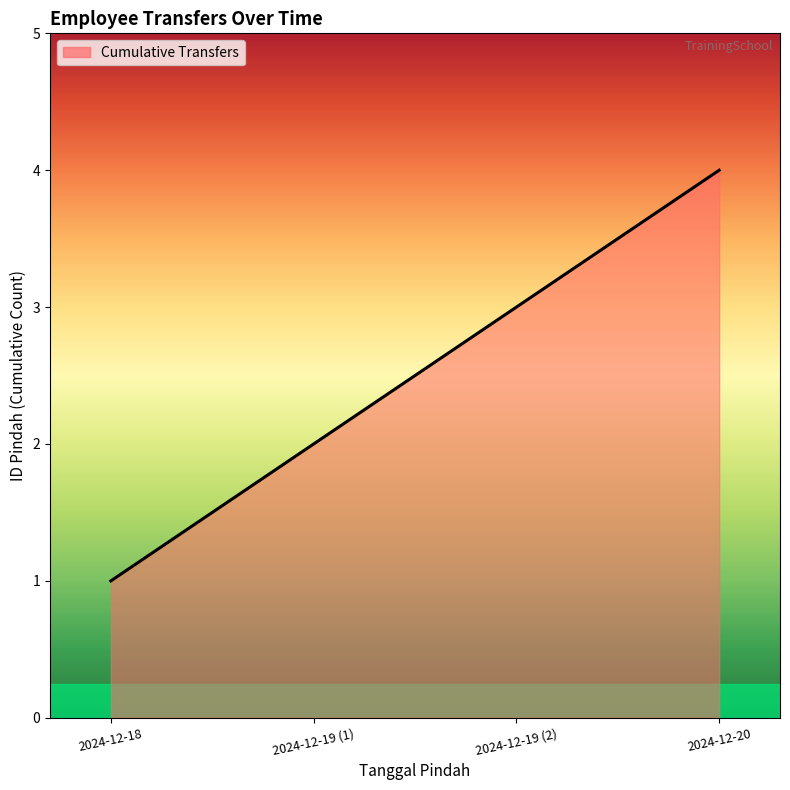

Reading left to right, transcribe all the data shown in this chart.

1	2	3	4